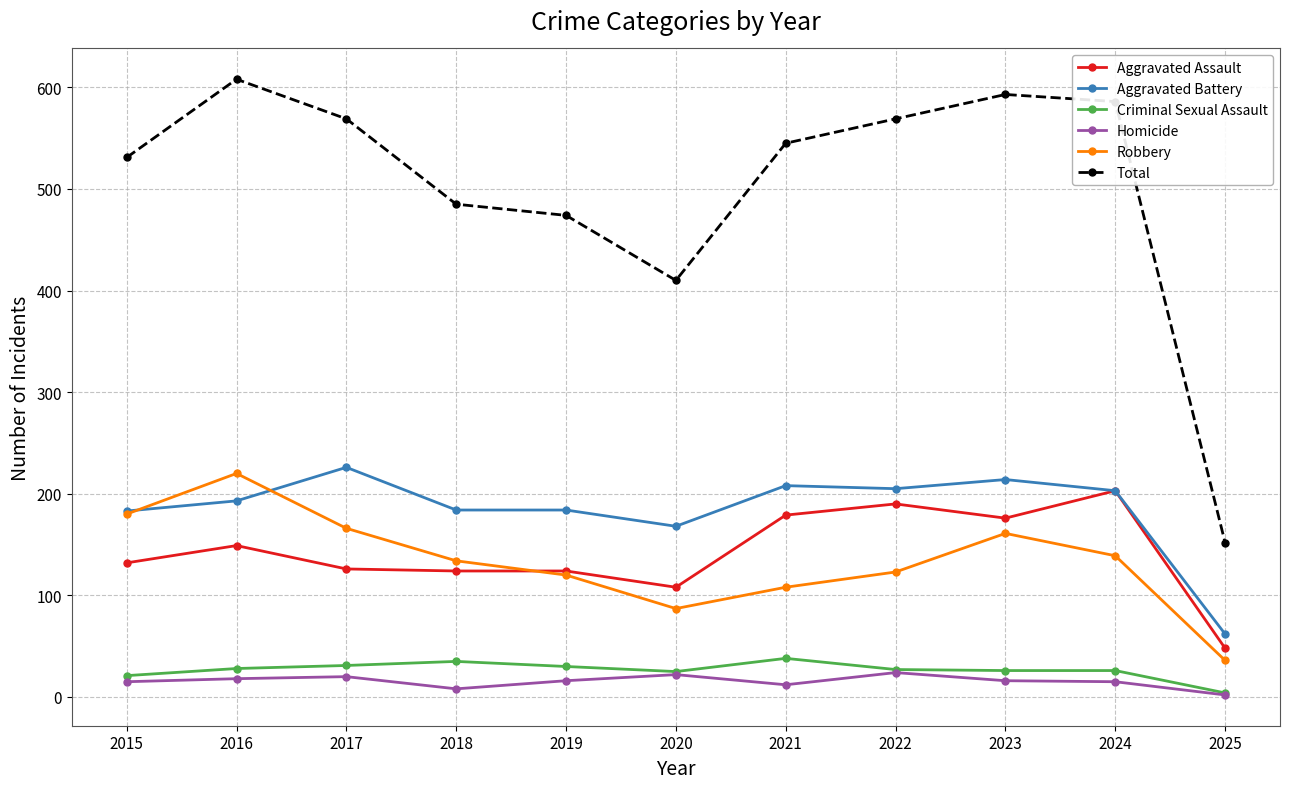

What is the maximum value shown in the chart?

608